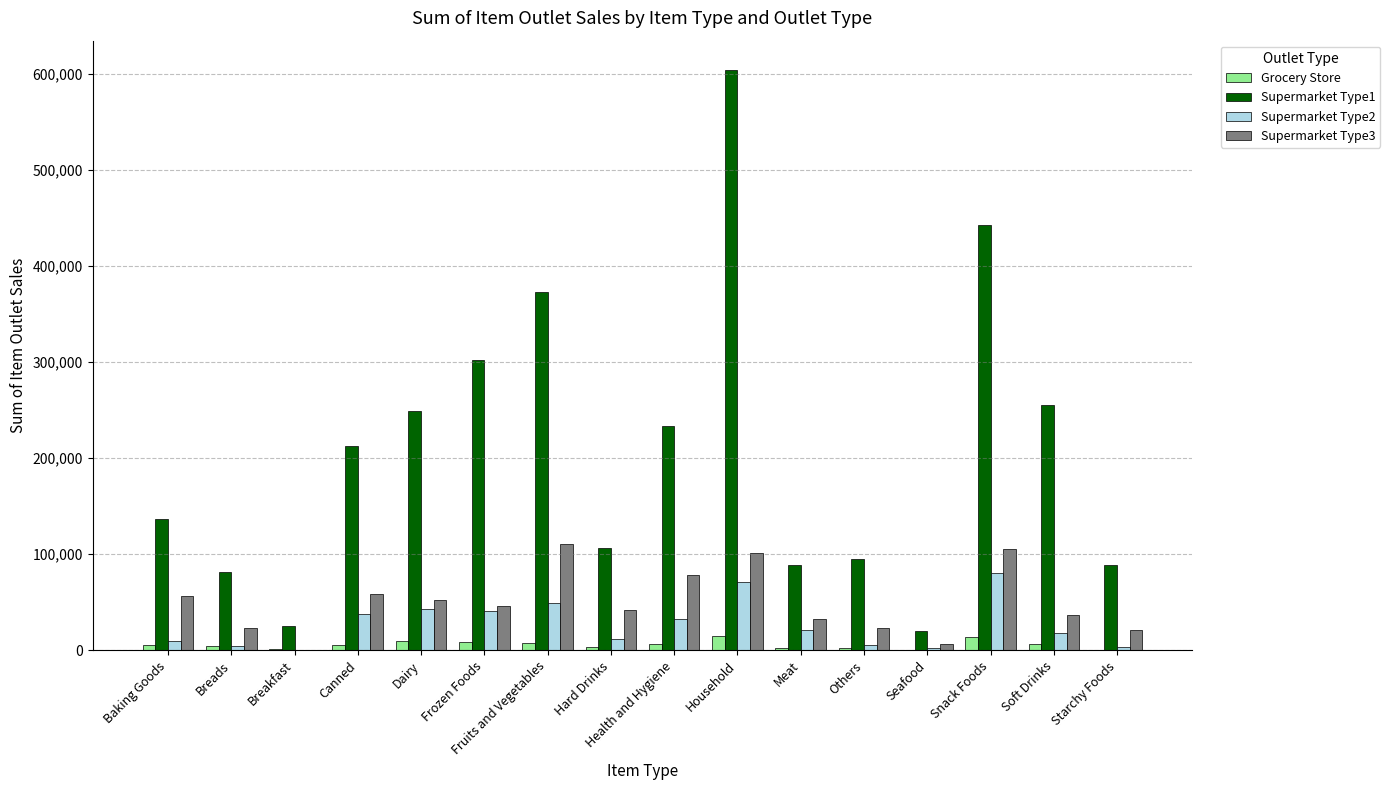

Are the bars horizontal?

No